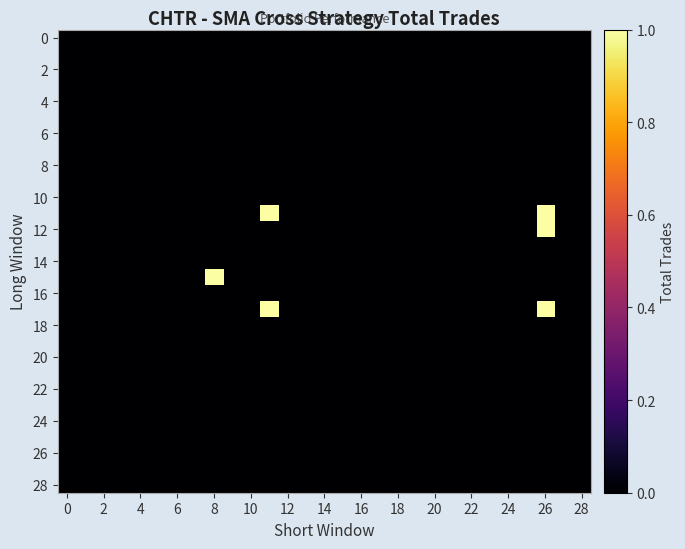

At which category is the sum across all series the highest?

26